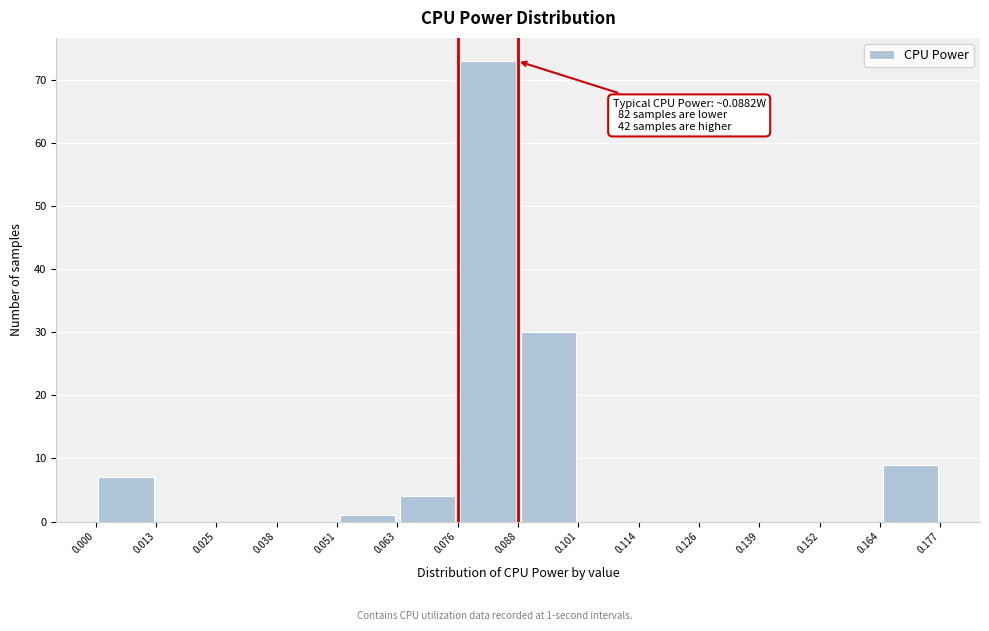

Over which range of the x-axis is the bar tallest?

0.076 to 0.088